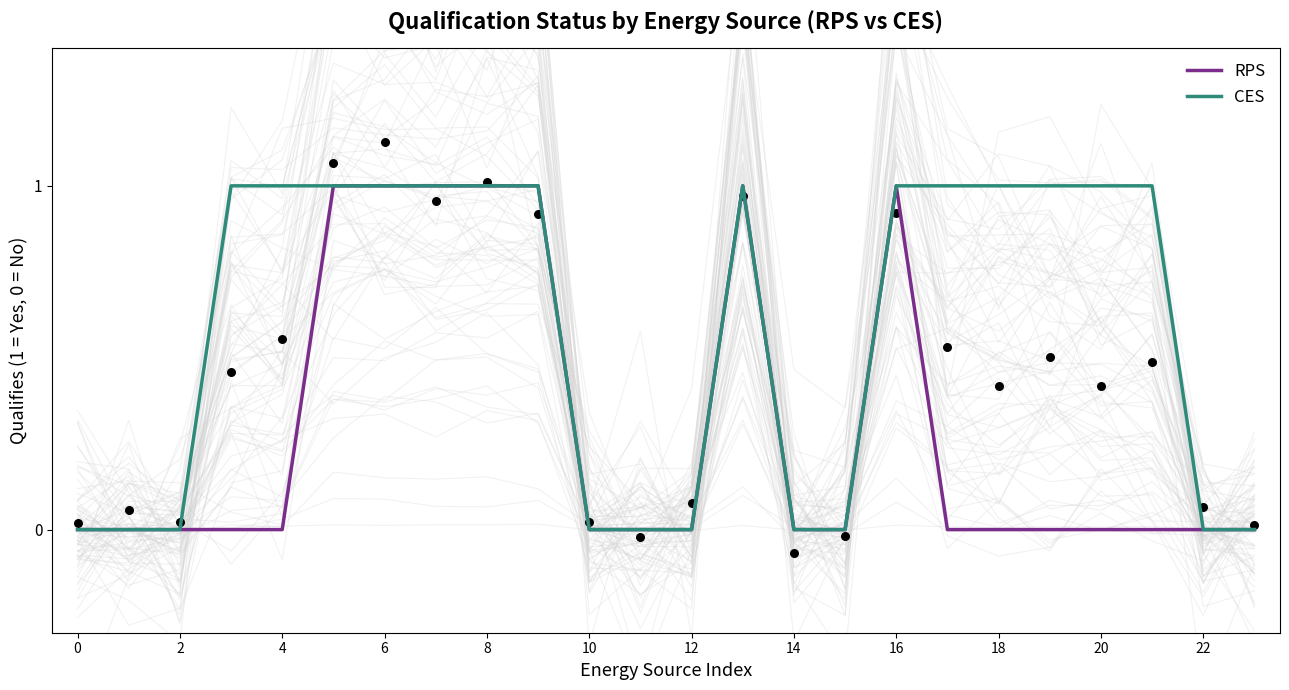

What are all the series names shown in the legend?

RPS, CES